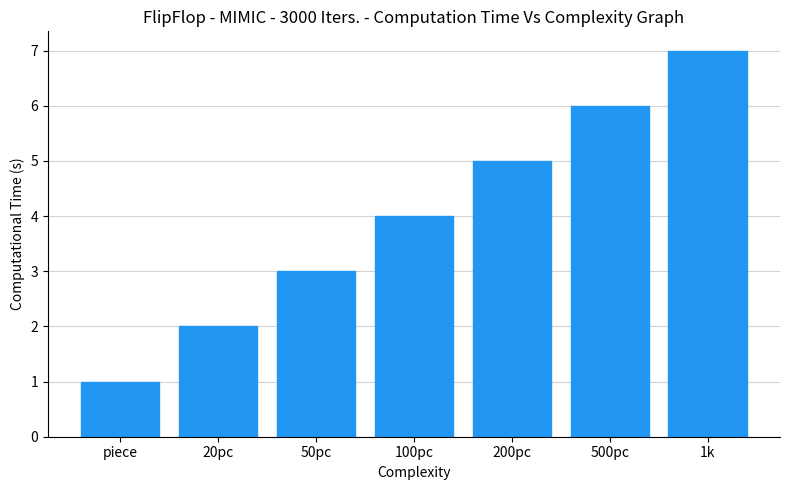

What is the value of the 3rd bar from the left?

3